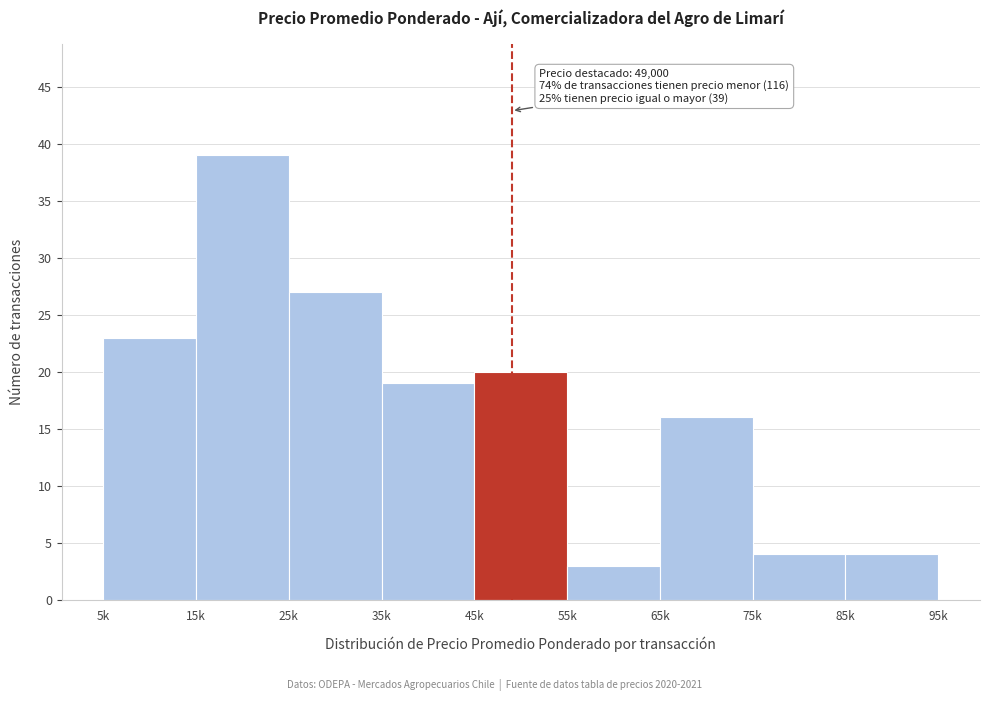

Reading left to right, what are all the values shown in this chart?

23	39	27	19	20	3	16	4	4